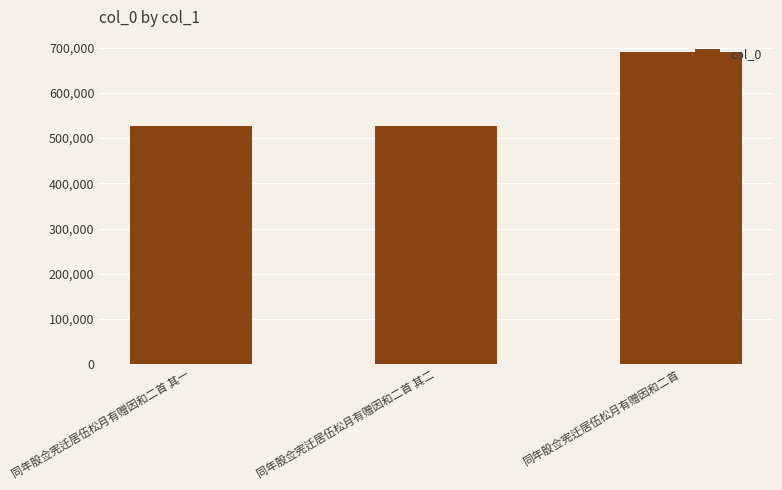

The chart shows a value of 689289 at 同年殷佥宪迁居伍松月有赠因和二首. True or false?

True